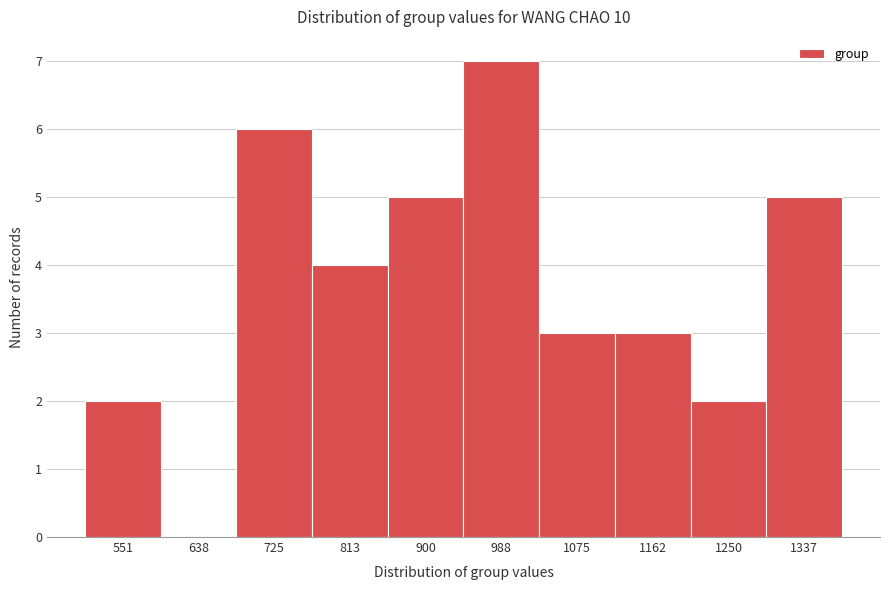

Reading right to left, list all the values displayed in this chart.

1337=5	1250=2	1162=3	1075=3	988=7	900=5	813=4	725=6	638=0	551=2